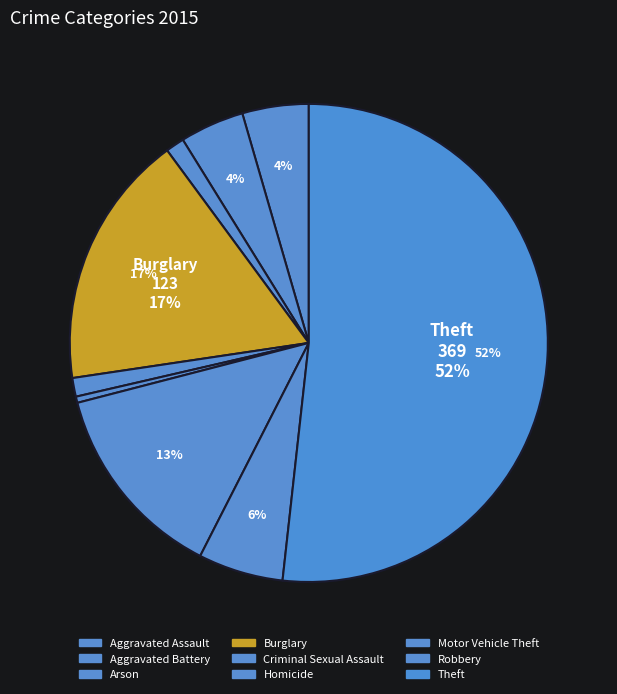

Which category has the biggest portion of the pie?

Theft